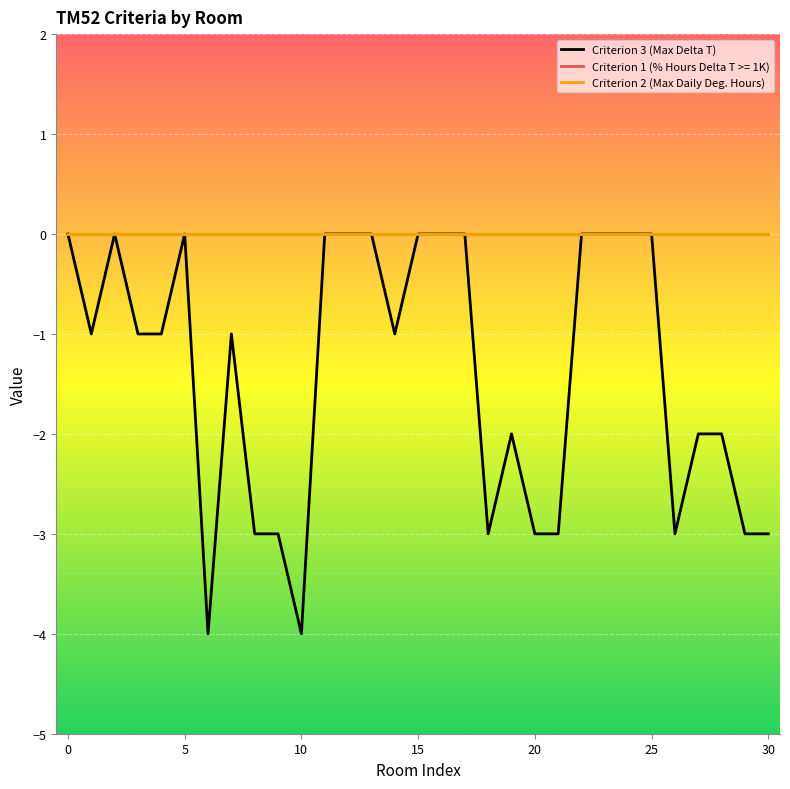

Which series has the largest total across all categories?

Criterion 2 (Max Daily Deg. Hours)